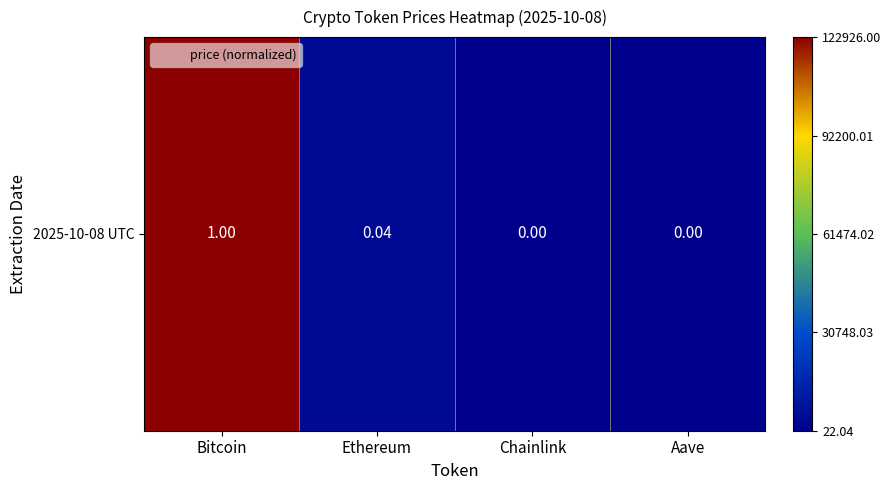

Reading right to left, list all the values displayed in this chart.

Aave=0.0	Chainlink=0.0	Ethereum=0.0	Bitcoin=1.0